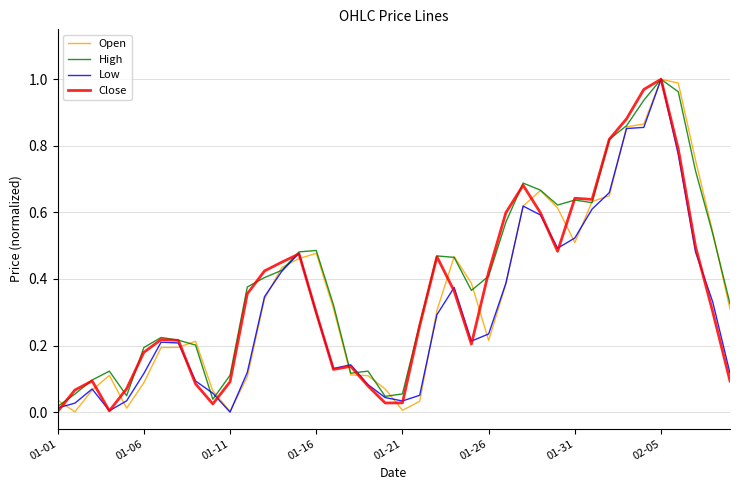

At which category is the sum across all series the highest?

02-05